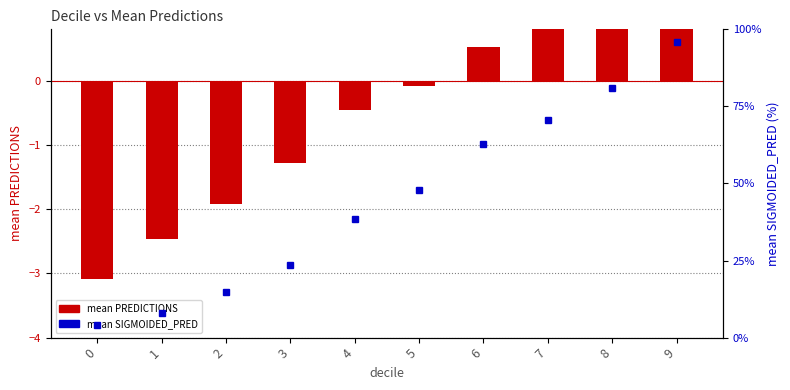

Which series changed the most between 5 and 7?

mean SIGMOIDED_PRED